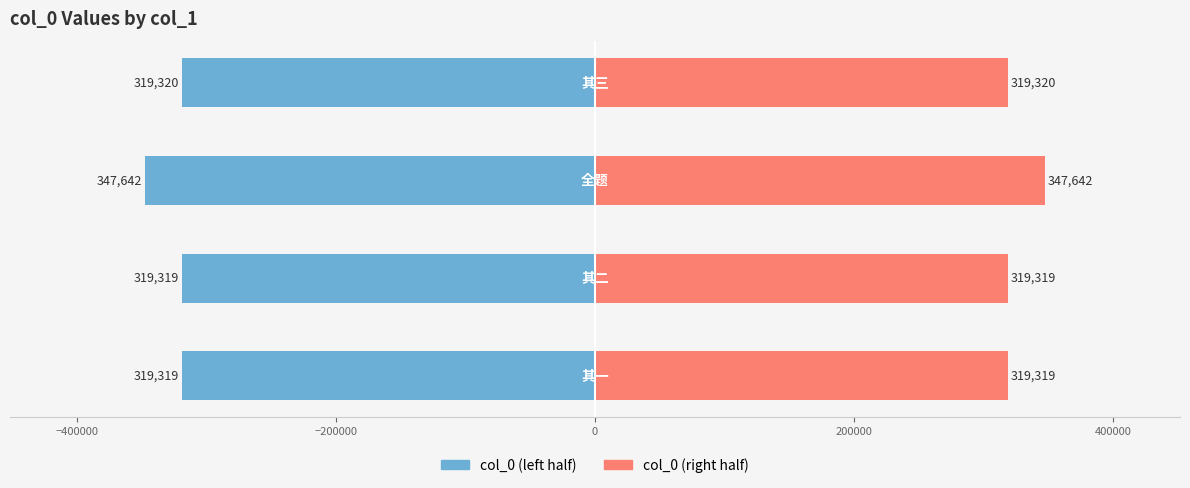

What is the minimum value shown in the chart?

-347642.0